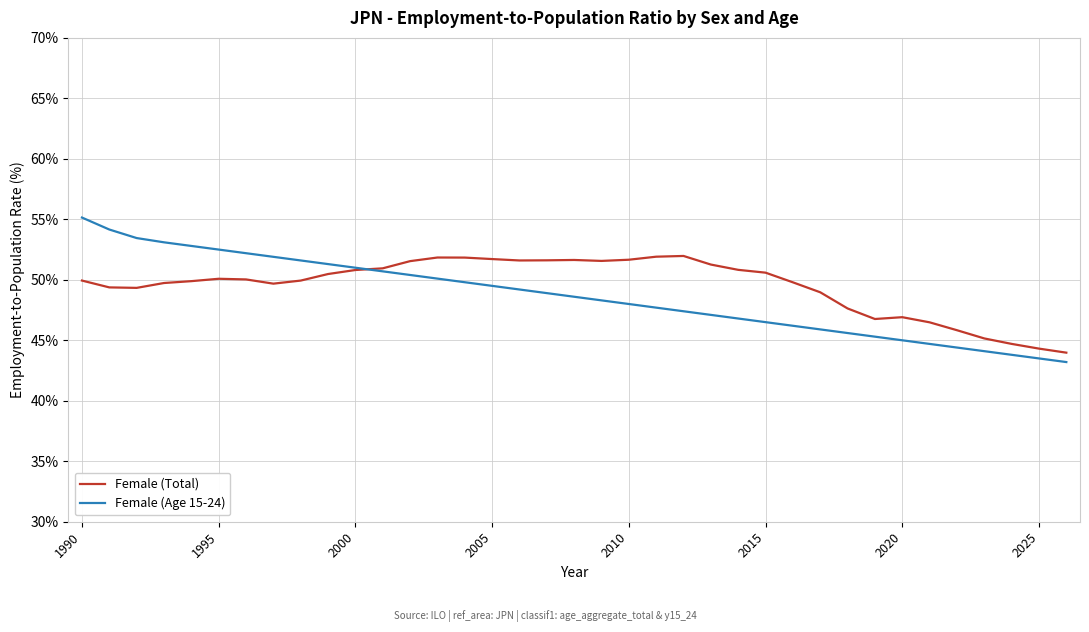

What is the minimum value shown in the chart?

43.2